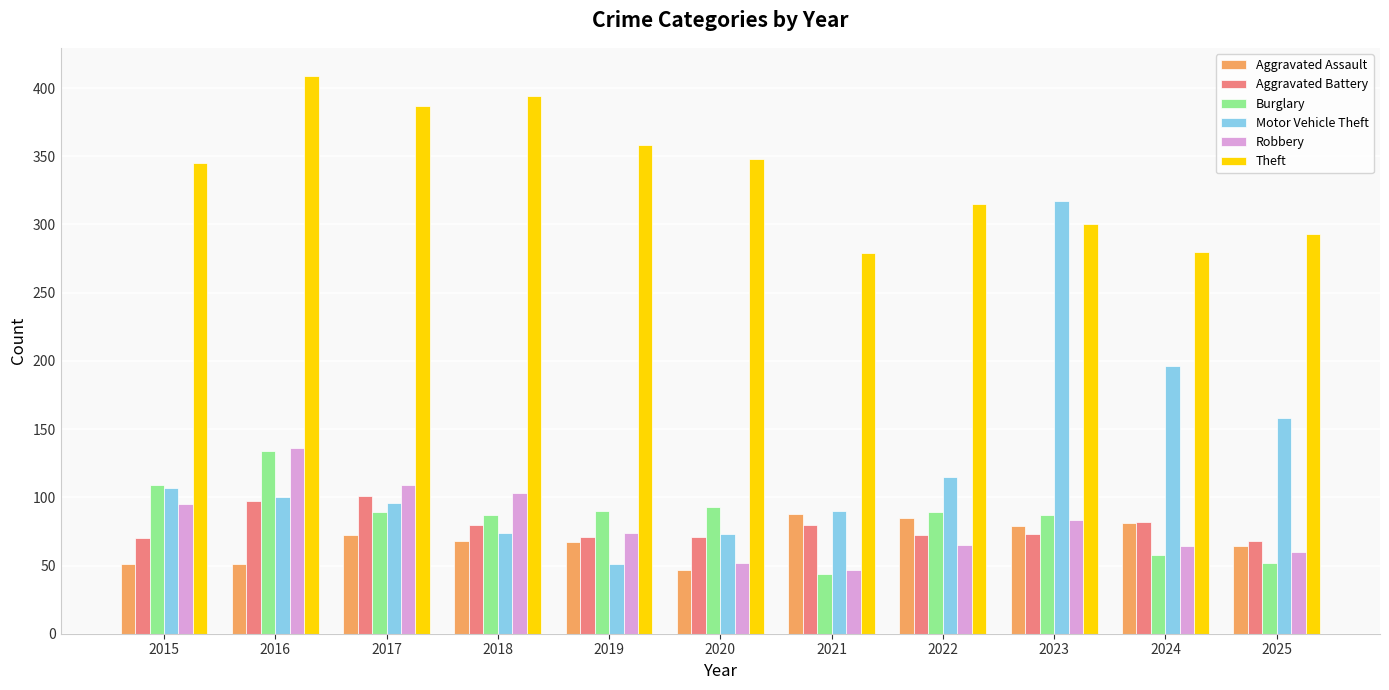

Which series has the largest range (max minus min)?

Motor Vehicle Theft